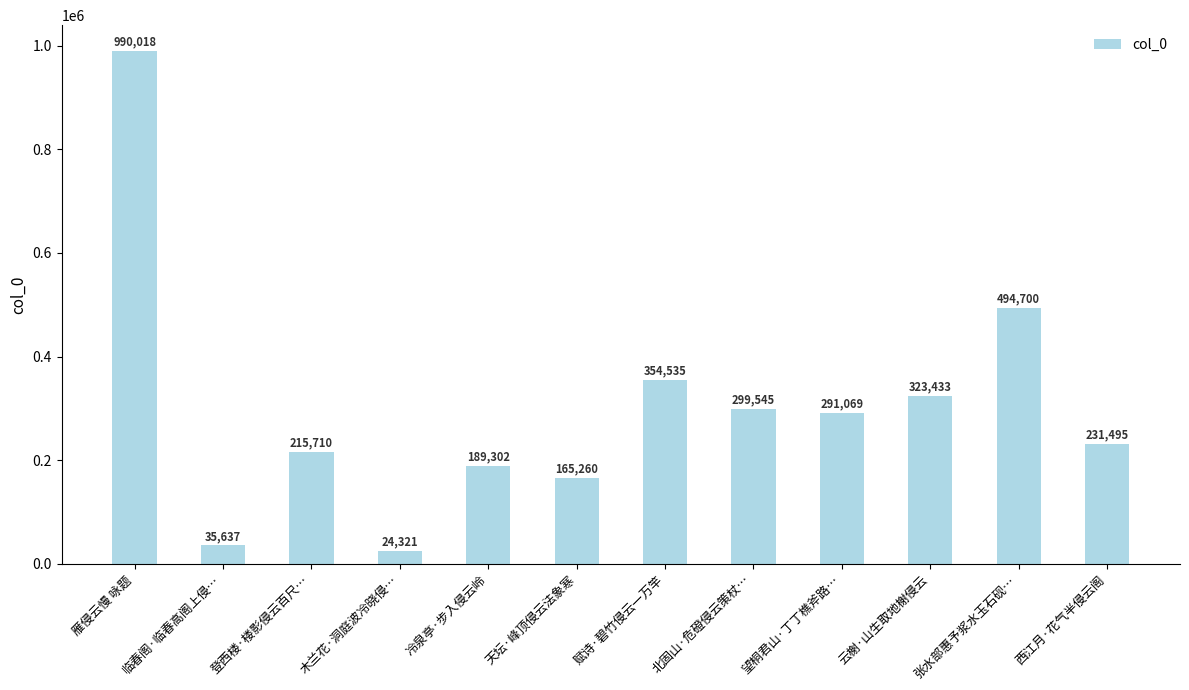

How many data points does each series have?

12